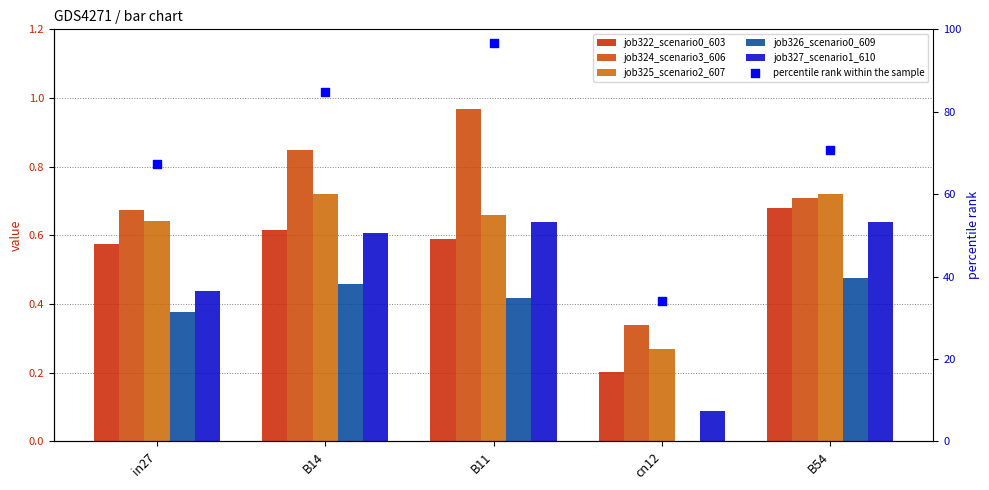

What are all the series names shown in the legend?

job322_scenario0_603, job324_scenario3_606, job325_scenario2_607, job326_scenario0_609, job327_scenario1_610, percentile rank within the sample